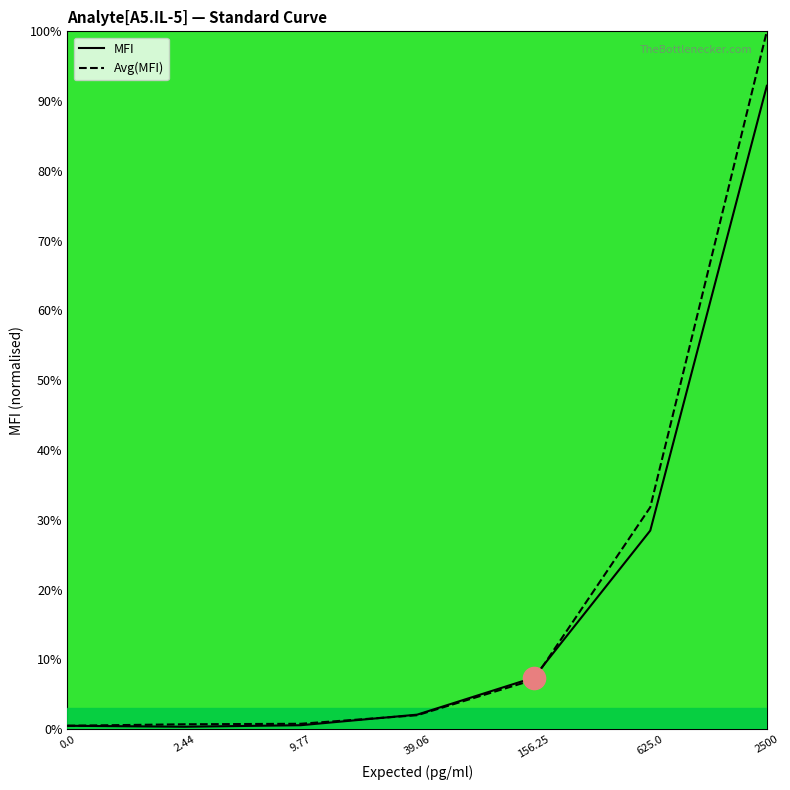

Which series changed the most between 39.06 and 156.25?

MFI